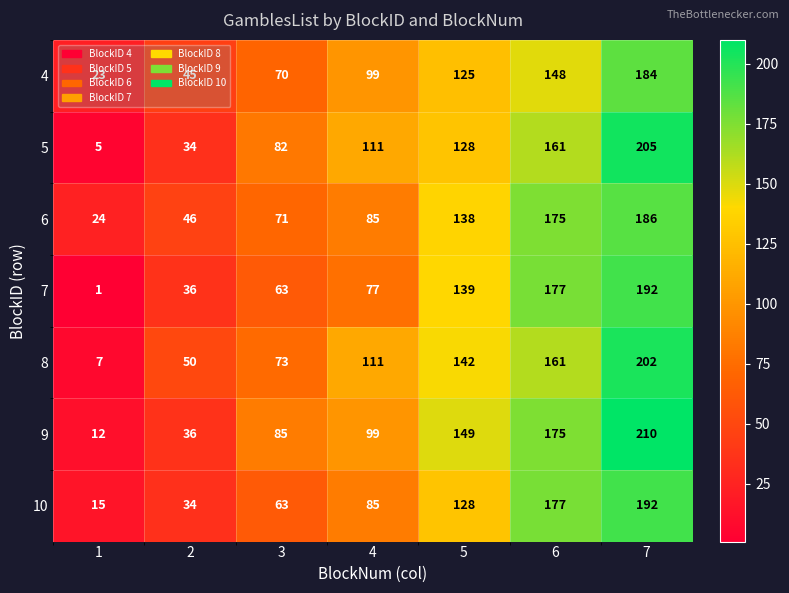

Which category has the highest value in the 5 series?

7